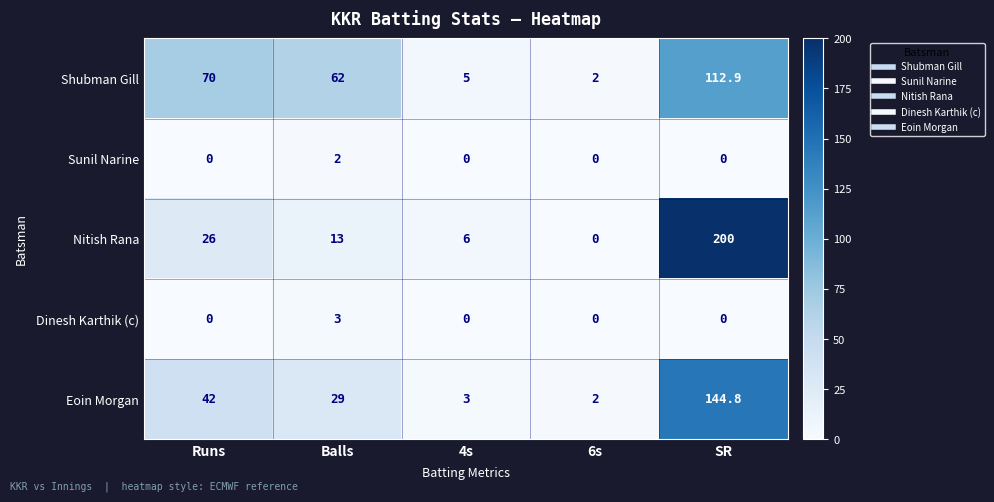

Which series has the largest range (max minus min)?

Nitish Rana